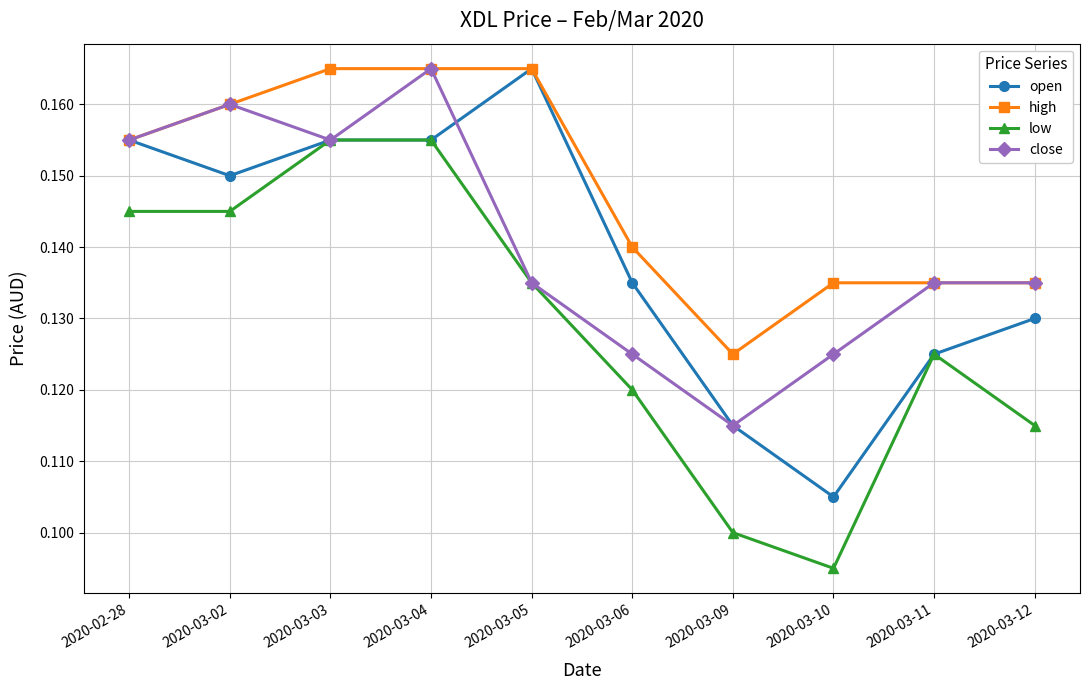

What position from the left is 2020-03-06?

6